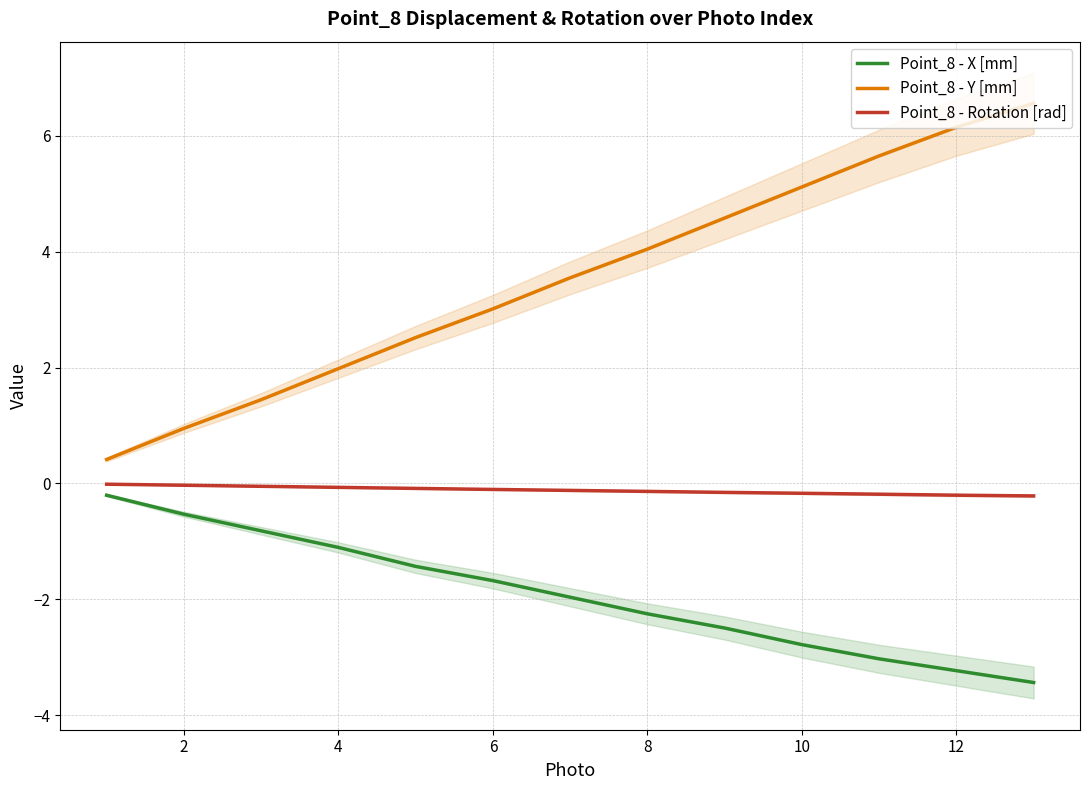

Rank the series by their average value, from lowest to highest.

Point_8 - X [mm], Point_8 - Rotation [rad], Point_8 - Y [mm]